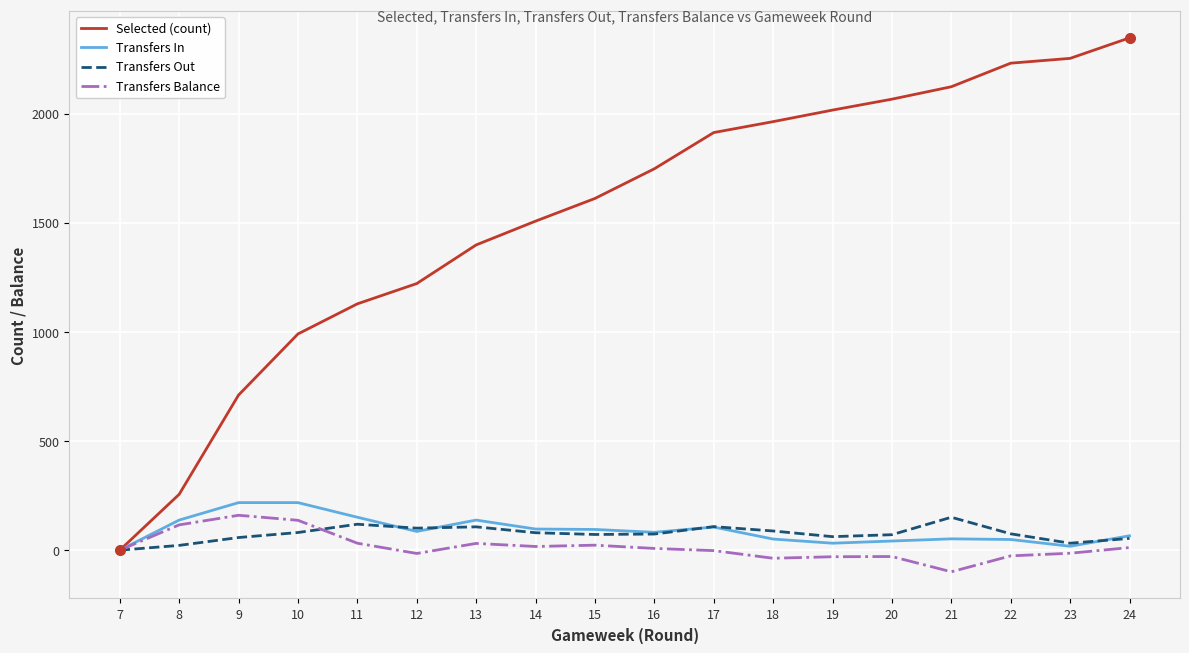

What is the total value across all series at 18?

2066